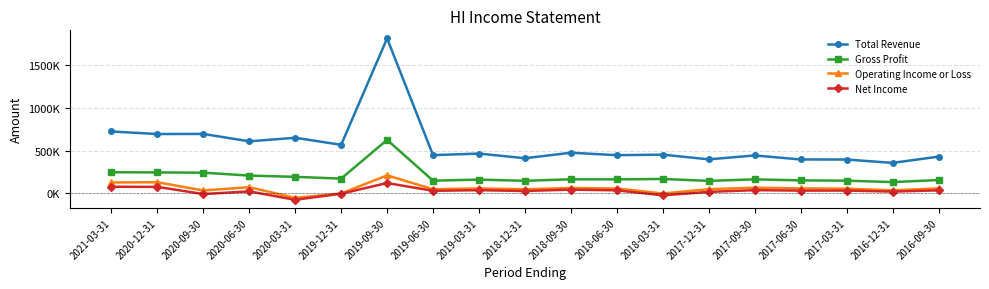

True or false: Gross Profit and Total Revenue cross at least once.

False